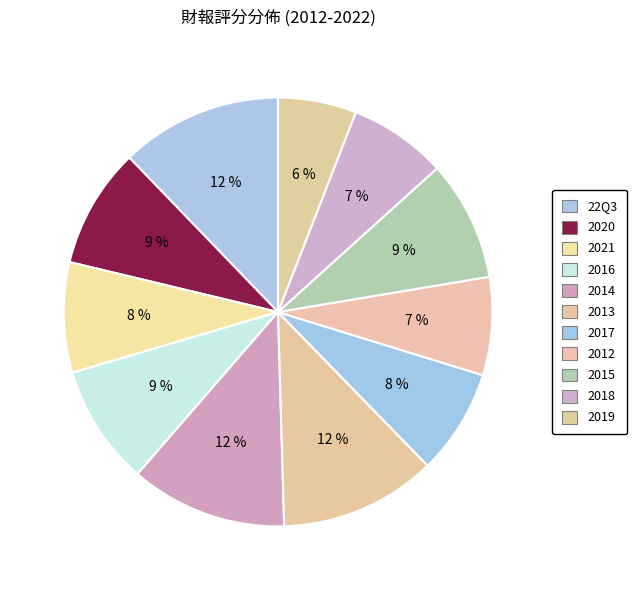

To the nearest percent, what percentage of the pie is 2017?

8%